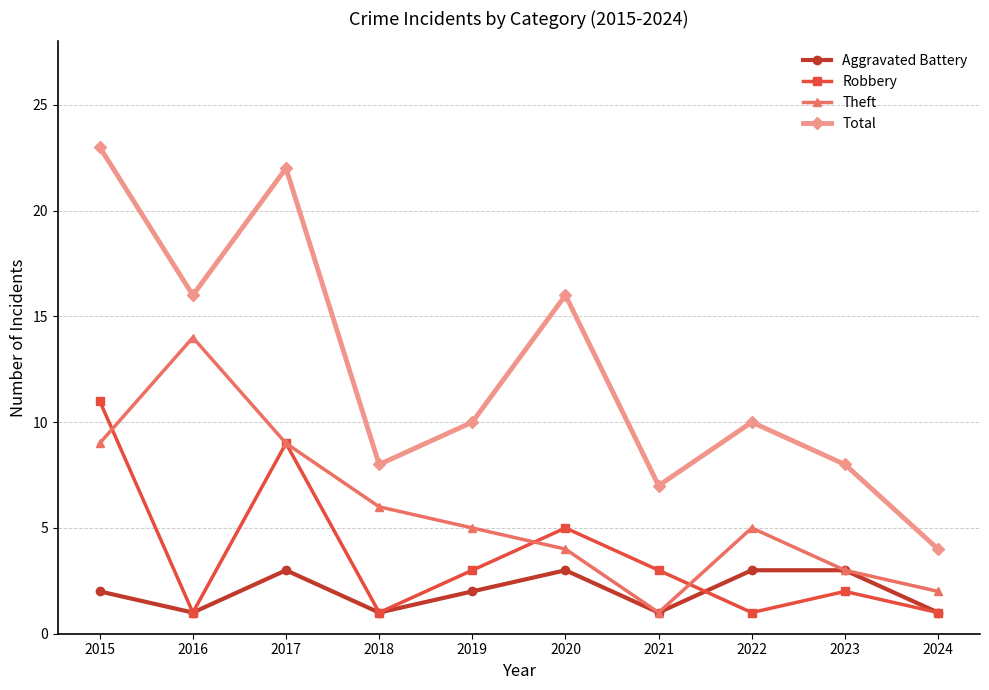

What is the difference between the Theft values at 2022 and 2020?

1